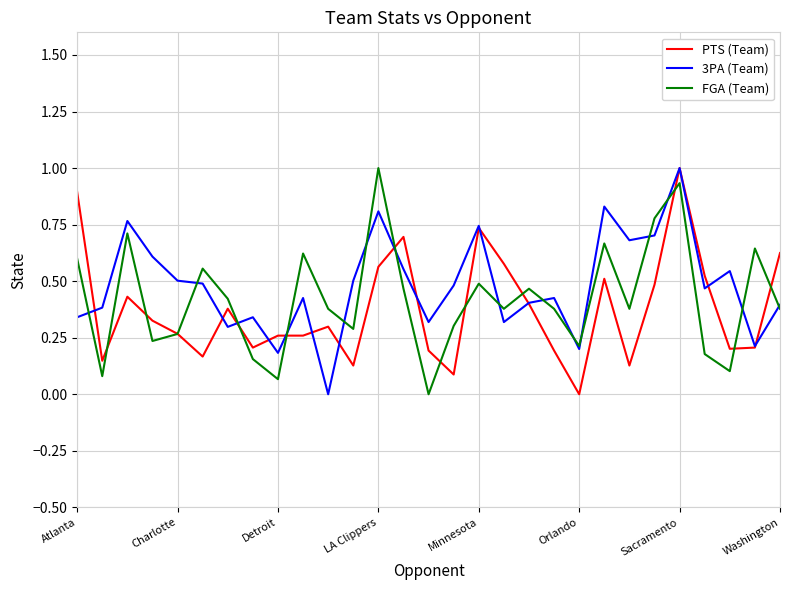

What is the greatest value displayed?

1.0